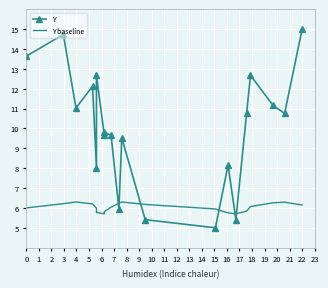

True or false: Y has more than 2 interior local peaks.

True